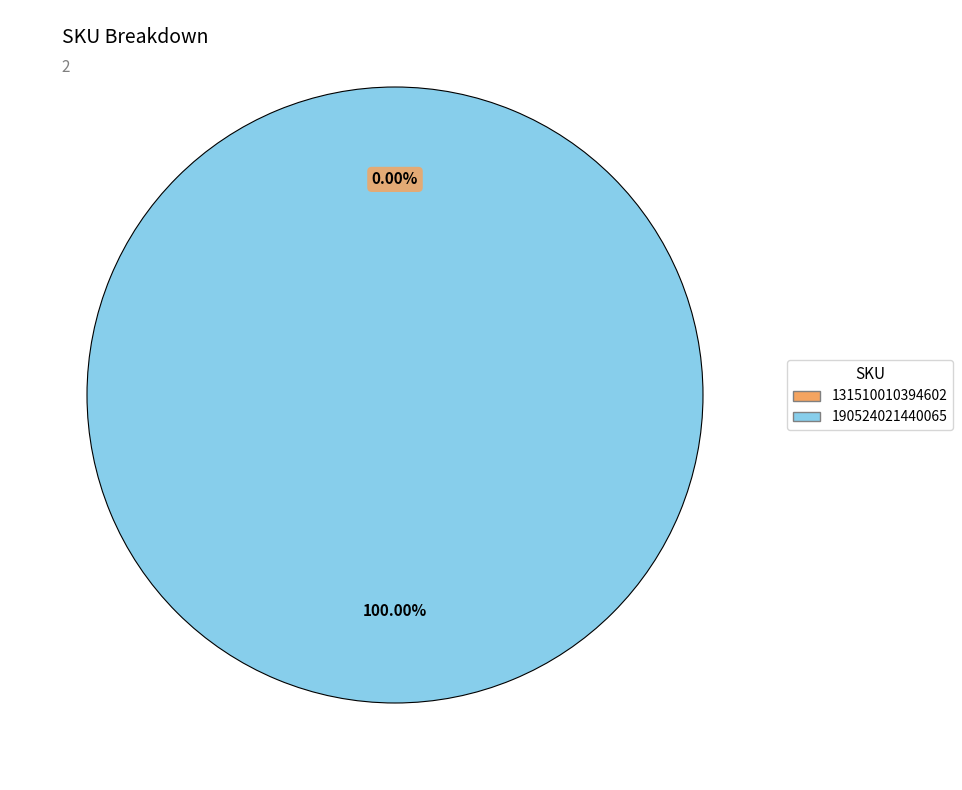

Which category has the biggest portion of the pie?

190524021440065